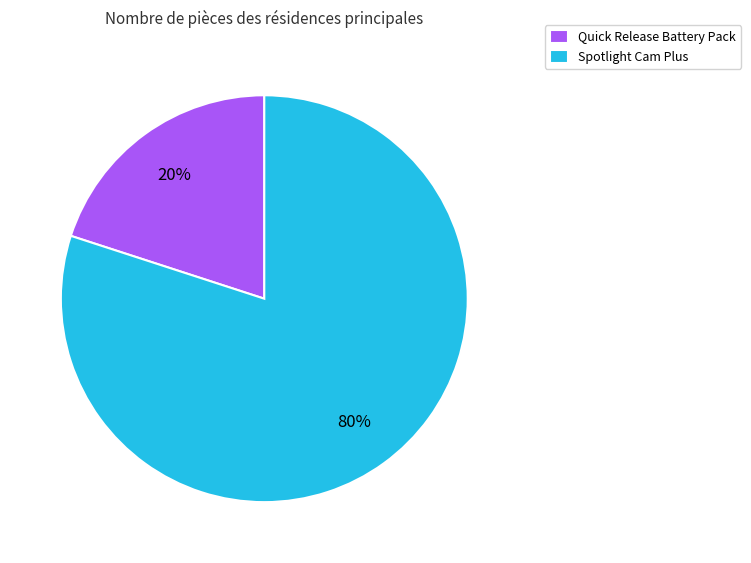

What is the smallest slice in the pie chart?

Quick Release Battery Pack